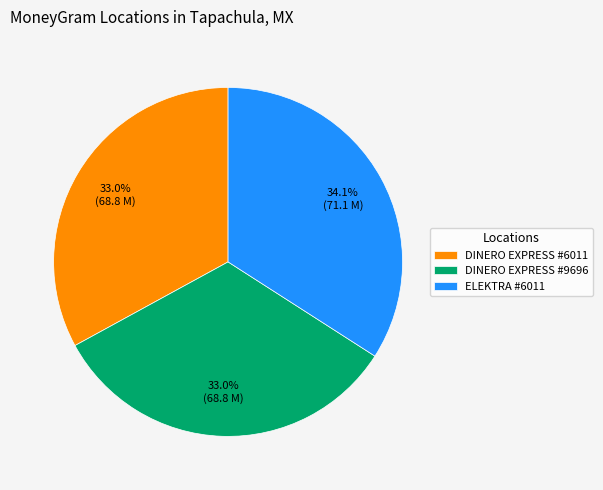

Combined, what portion of the pie is DINERO EXPRESS #9696 and DINERO EXPRESS #6011?

65.9%